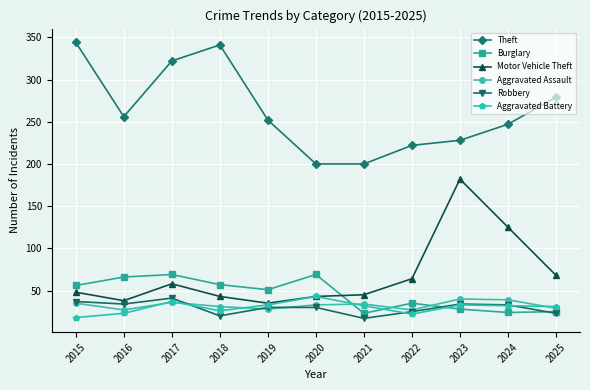

What is the value of the Theft point at the 11th from the left?

279